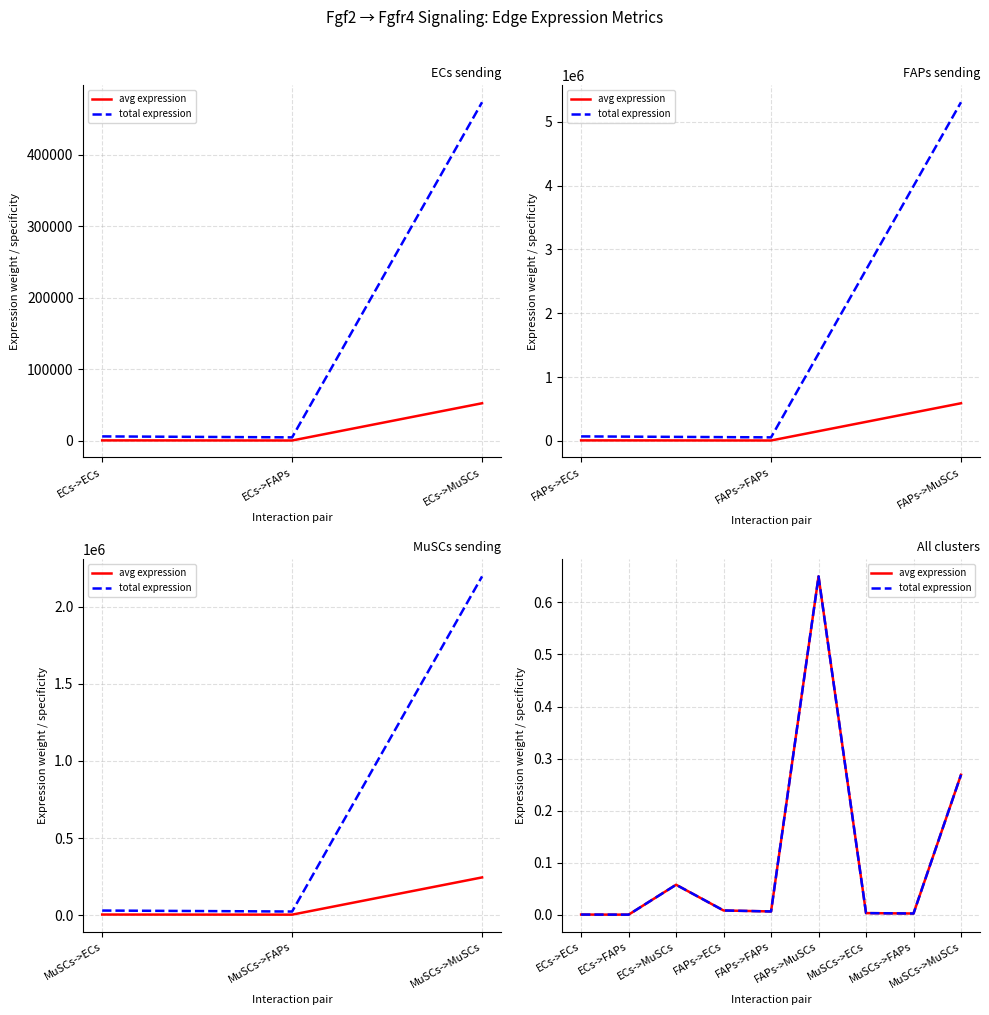

What is the difference between the maximum and minimum values in the avg expression series?

0.6